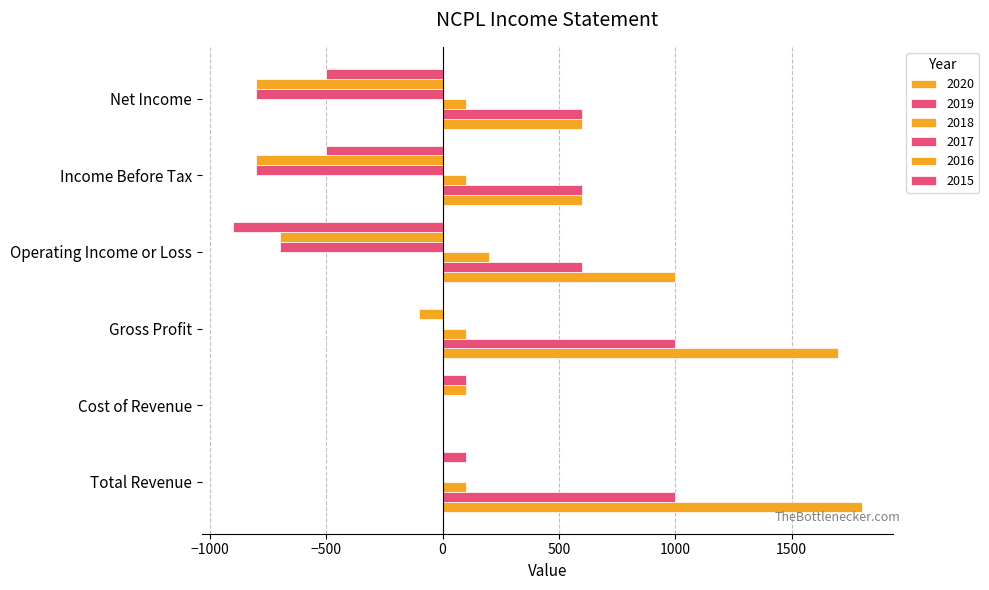

Count the number of categories in the chart.

6